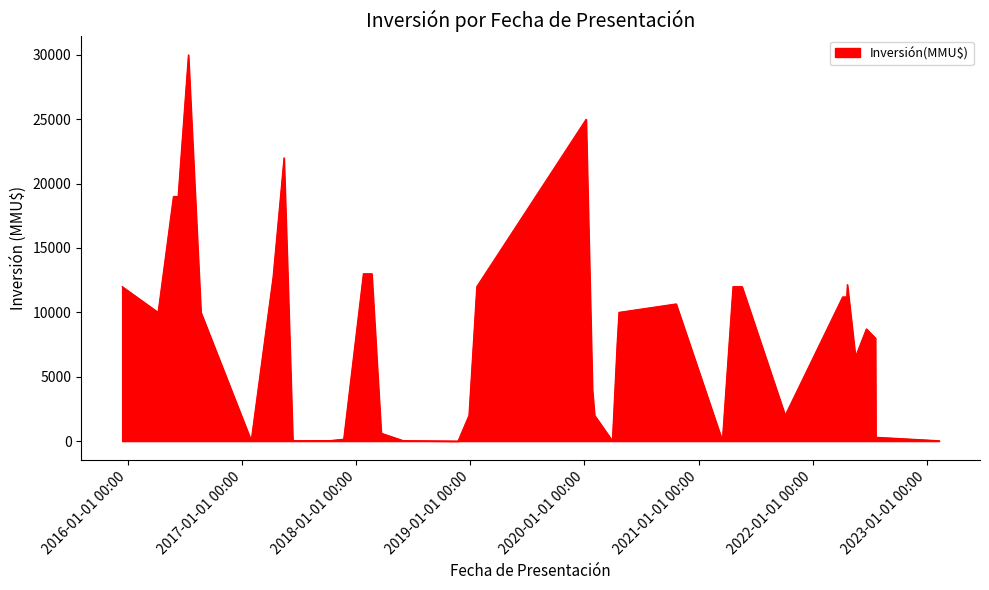

What is the greatest value displayed?

30000